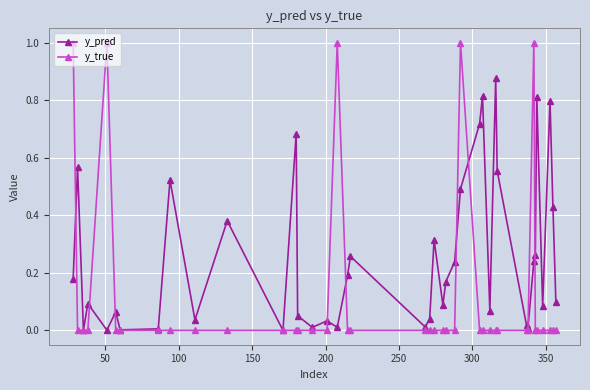

Which series has the widest spread of values?

y_true